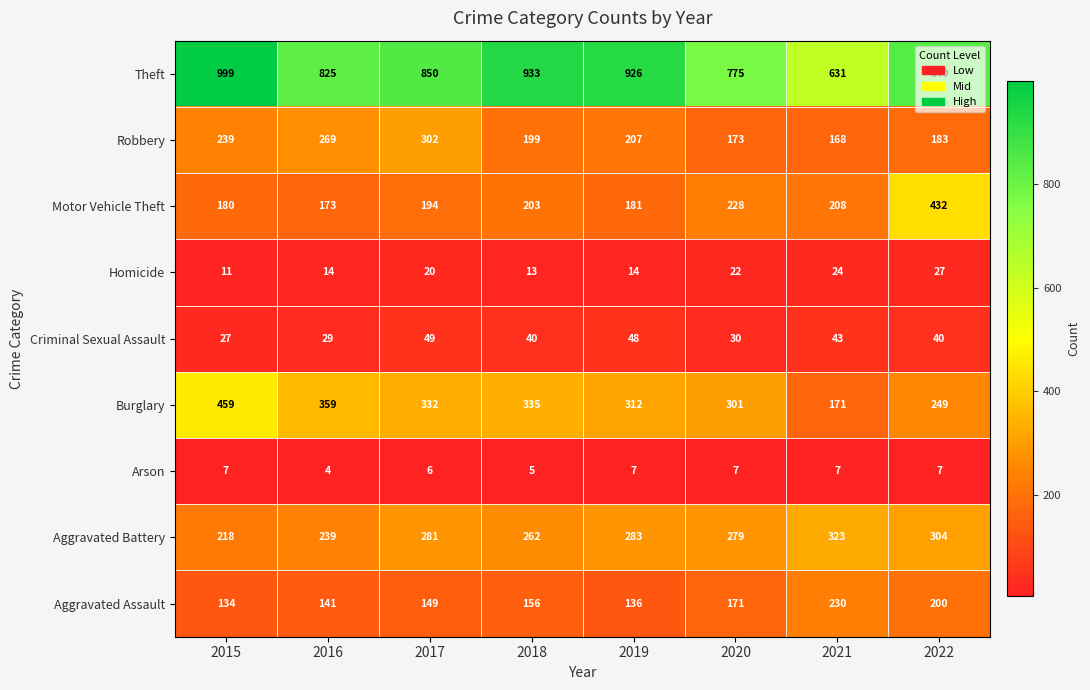

Is it true that Aggravated Assault equals 264 at 2022?

False